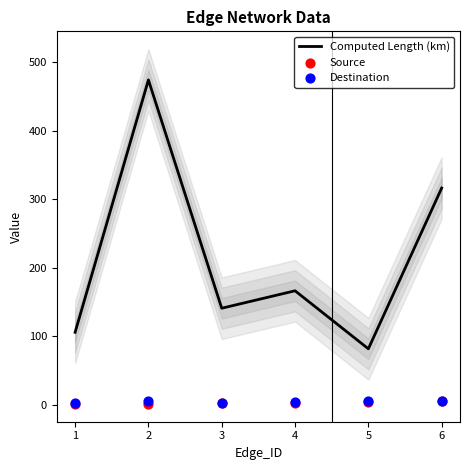

Rank the categories by Computed Length (km) value from lowest to highest.

5, 1, 3, 4, 6, 2